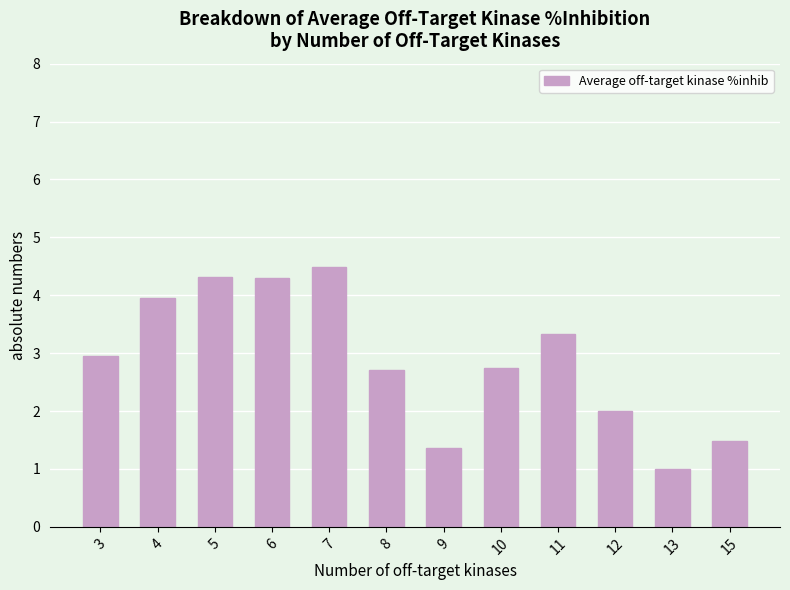

What is the value of the 7th bar from the left?

1.4